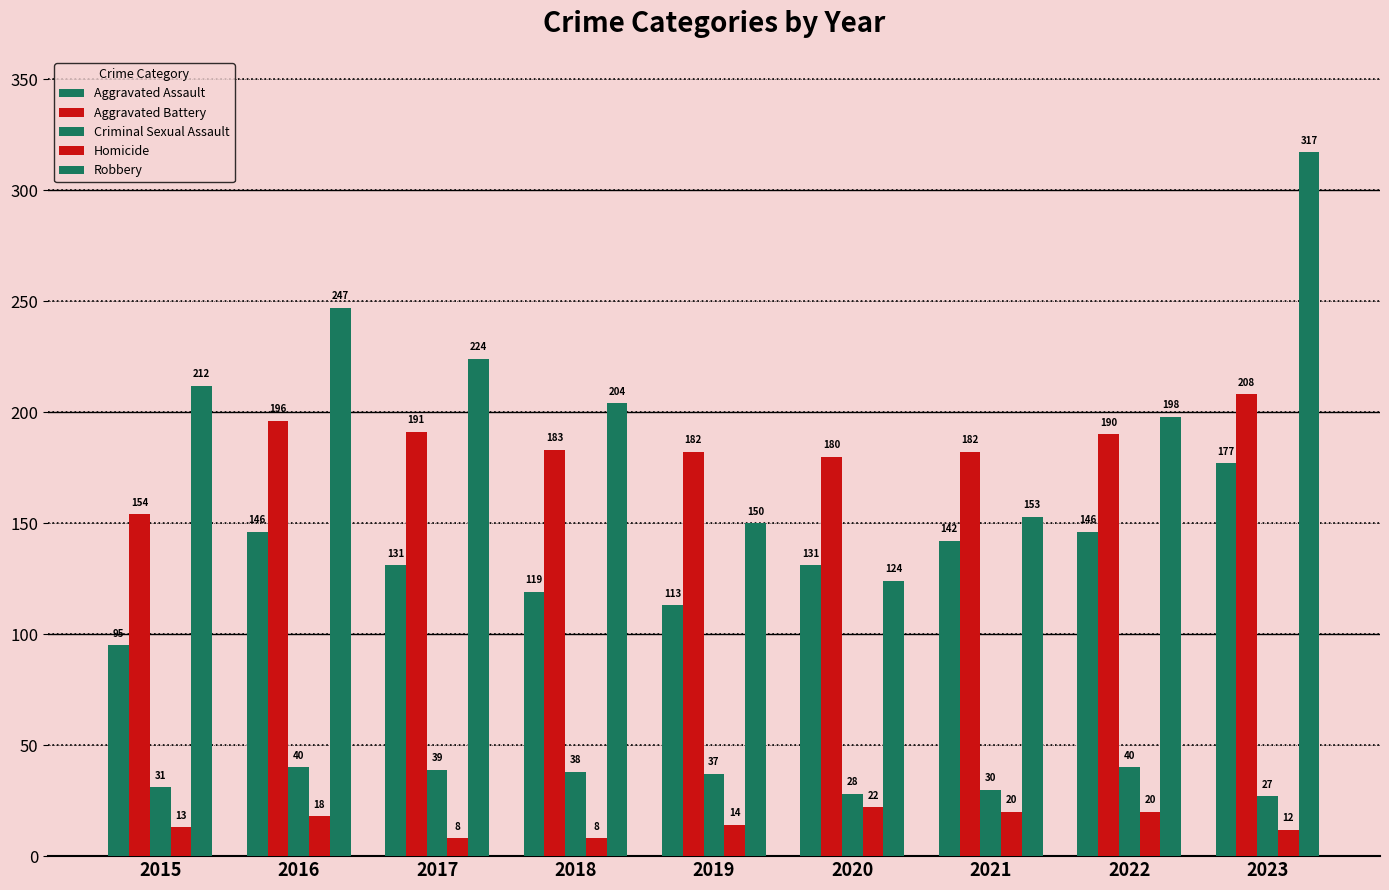

Reading right to left, transcribe all the data shown in this chart.

Aggravated Assault: 2023=177	2022=146	2021=142	2020=131	2019=113	2018=119	2017=131	2016=146	2015=95
Aggravated Battery: 2023=208	2022=190	2021=182	2020=180	2019=182	2018=183	2017=191	2016=196	2015=154
Criminal Sexual Assault: 2023=27	2022=40	2021=30	2020=28	2019=37	2018=38	2017=39	2016=40	2015=31
Homicide: 2023=12	2022=20	2021=20	2020=22	2019=14	2018=8	2017=8	2016=18	2015=13
Robbery: 2023=317	2022=198	2021=153	2020=124	2019=150	2018=204	2017=224	2016=247	2015=212